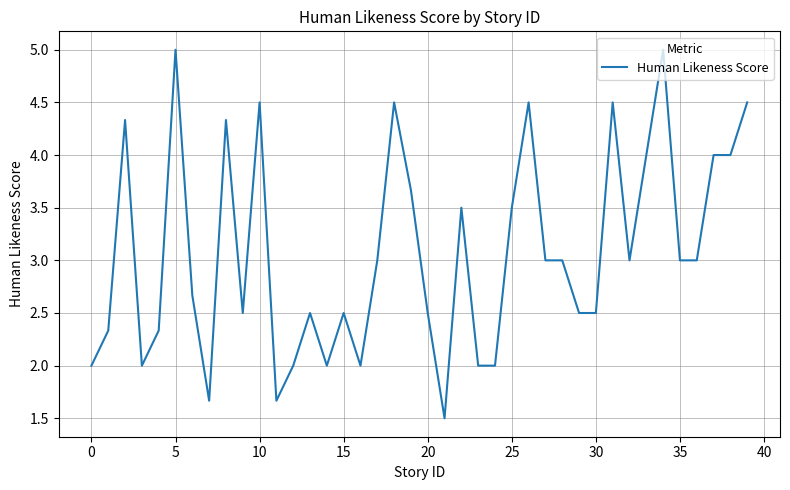

What is the smallest value displayed?

1.5